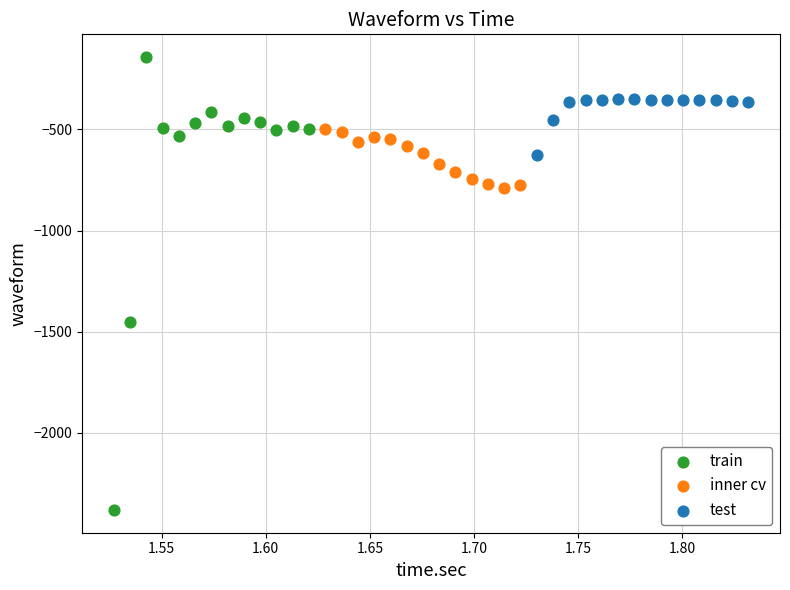

Which series has the largest Y range (max minus min)?

train